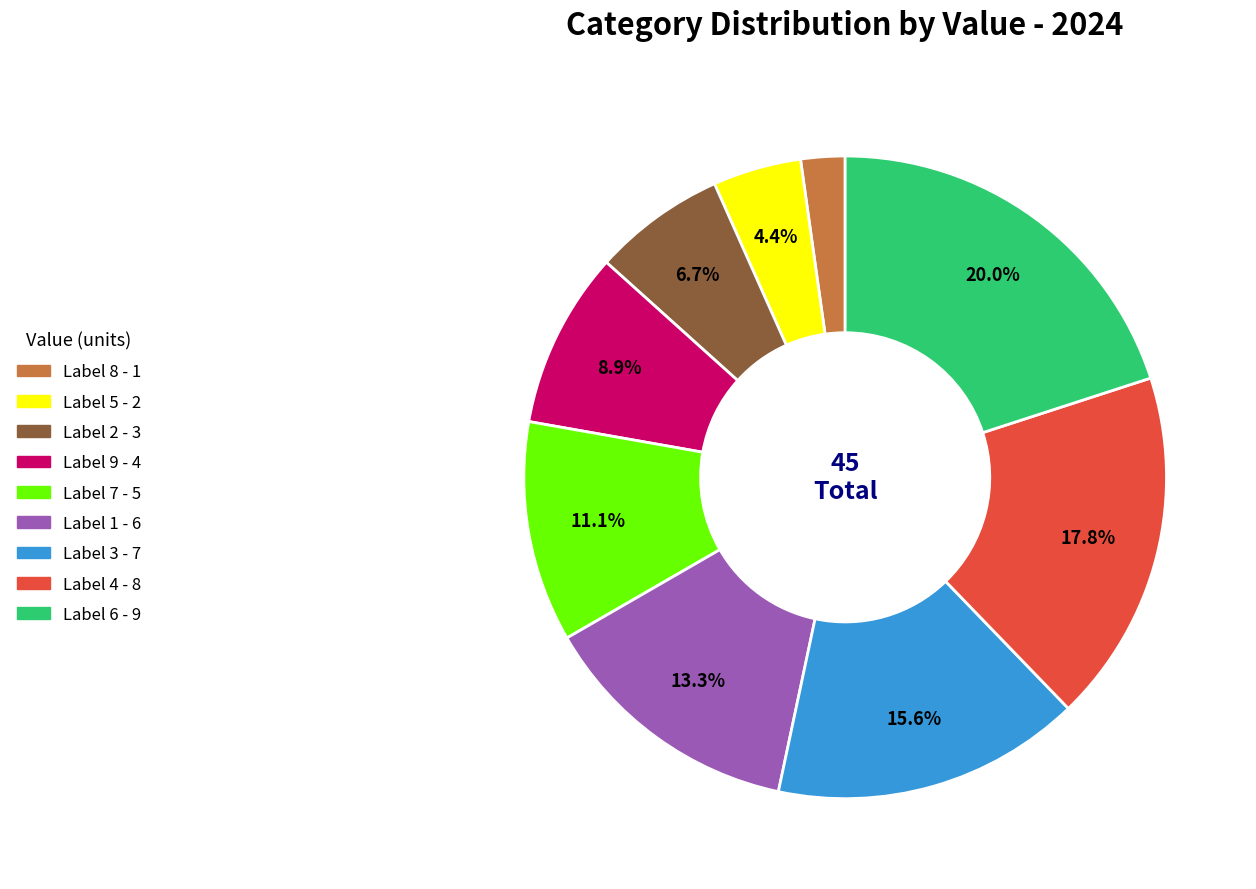

Is there a majority slice in this chart?

No